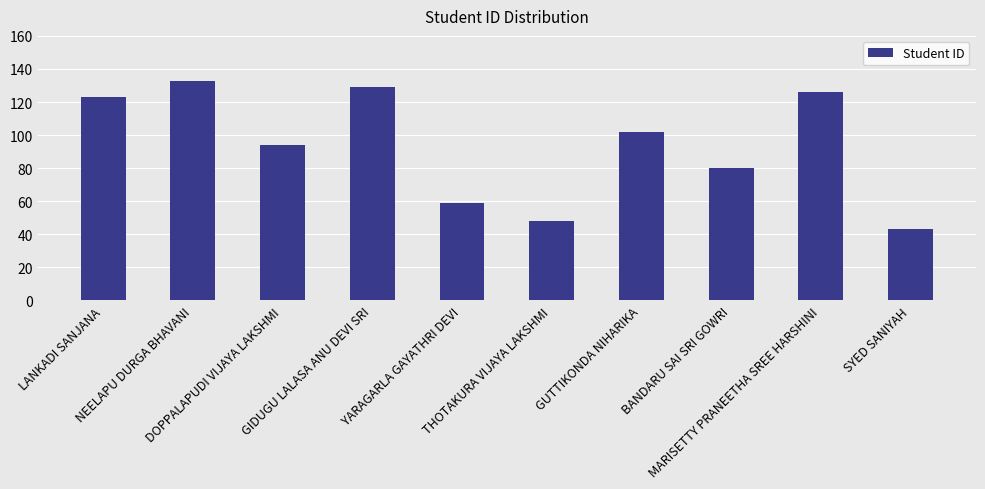

Does the chart contain stacked bars?

No